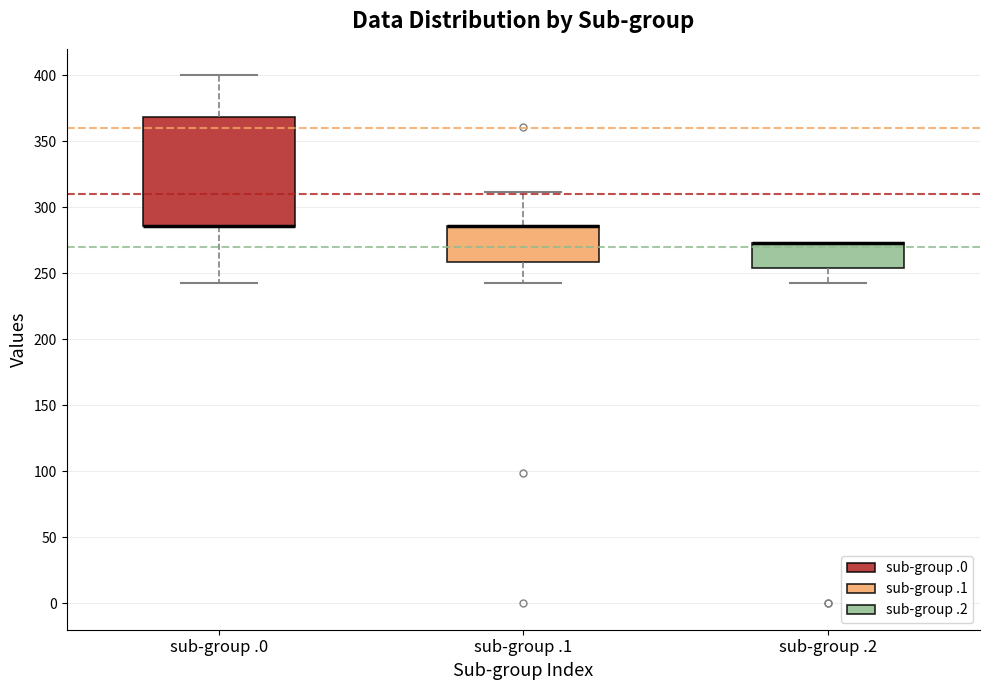

Comparing the boxes themselves (not the whiskers), which one is the tallest?

sub-group .0